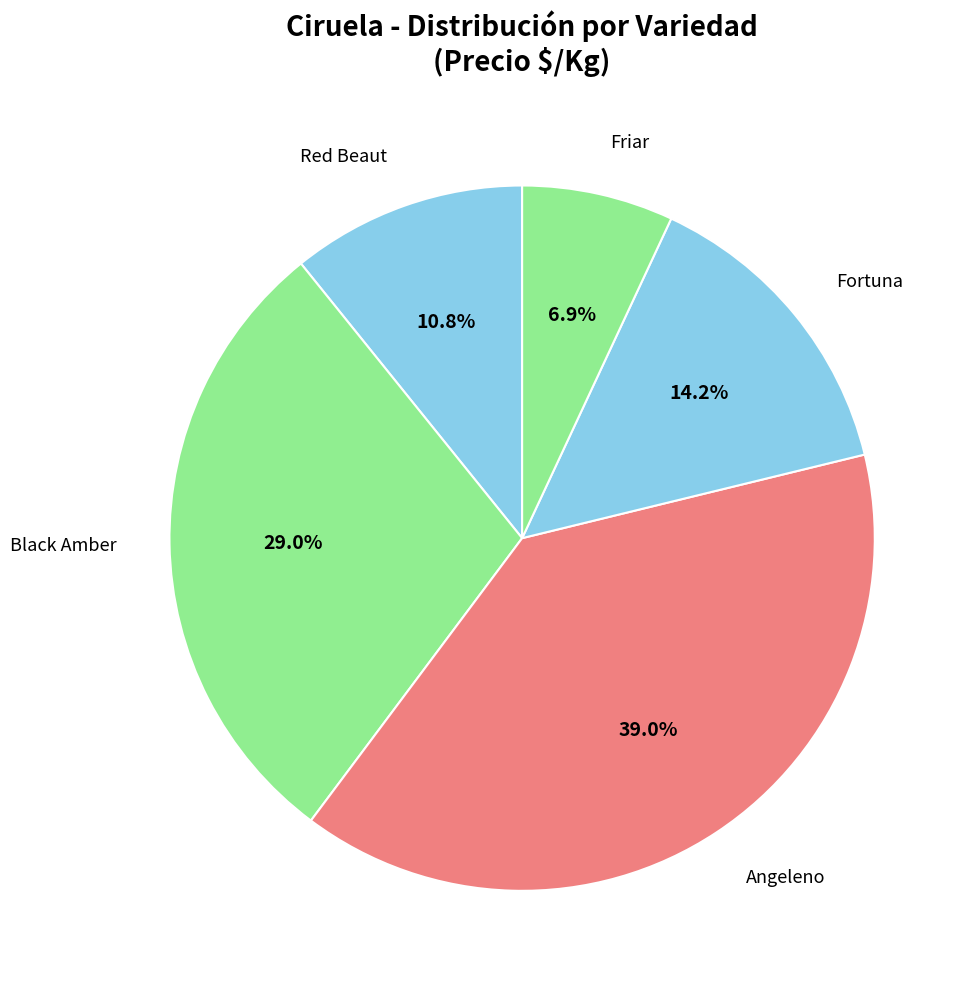

Rank the categories by value from highest to lowest.

Angeleno, Black Amber, Fortuna, Red Beaut, Friar